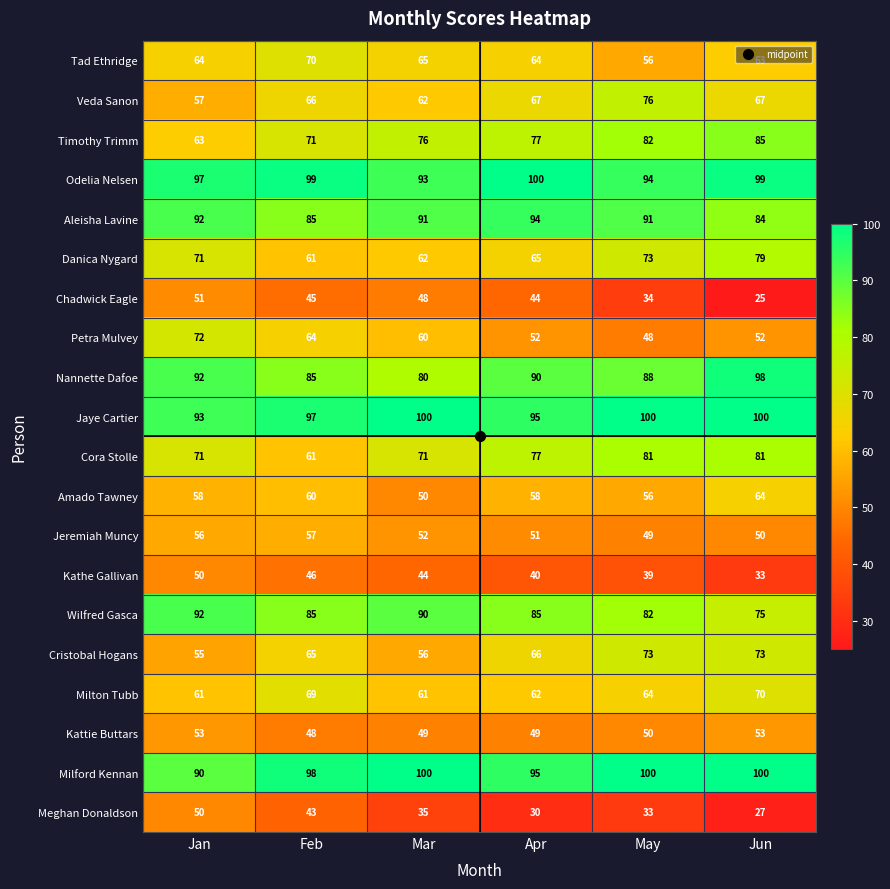

Is it true that Tad Ethridge equals 88 at Jan?

False